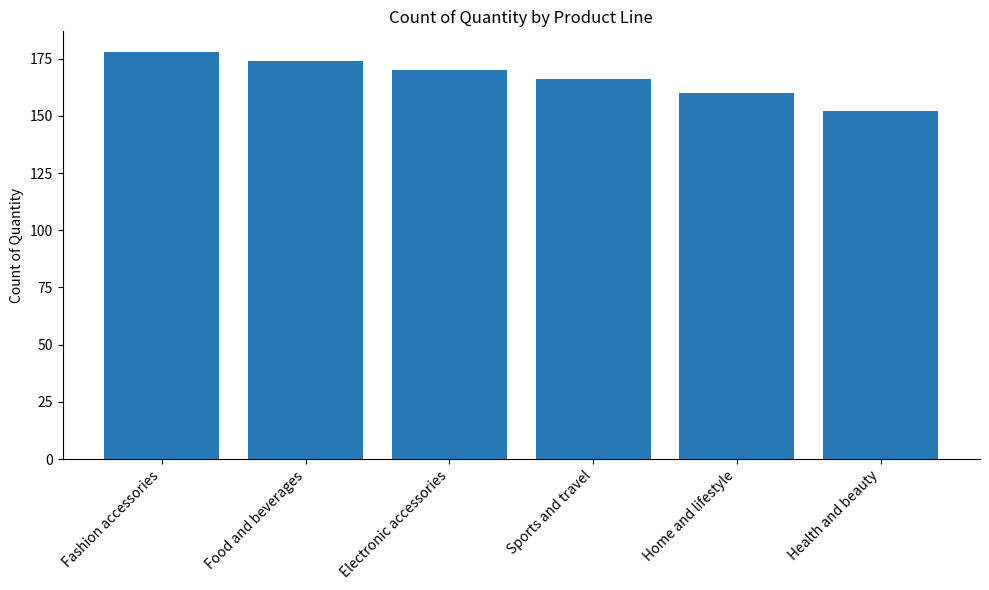

What is the average value?

167